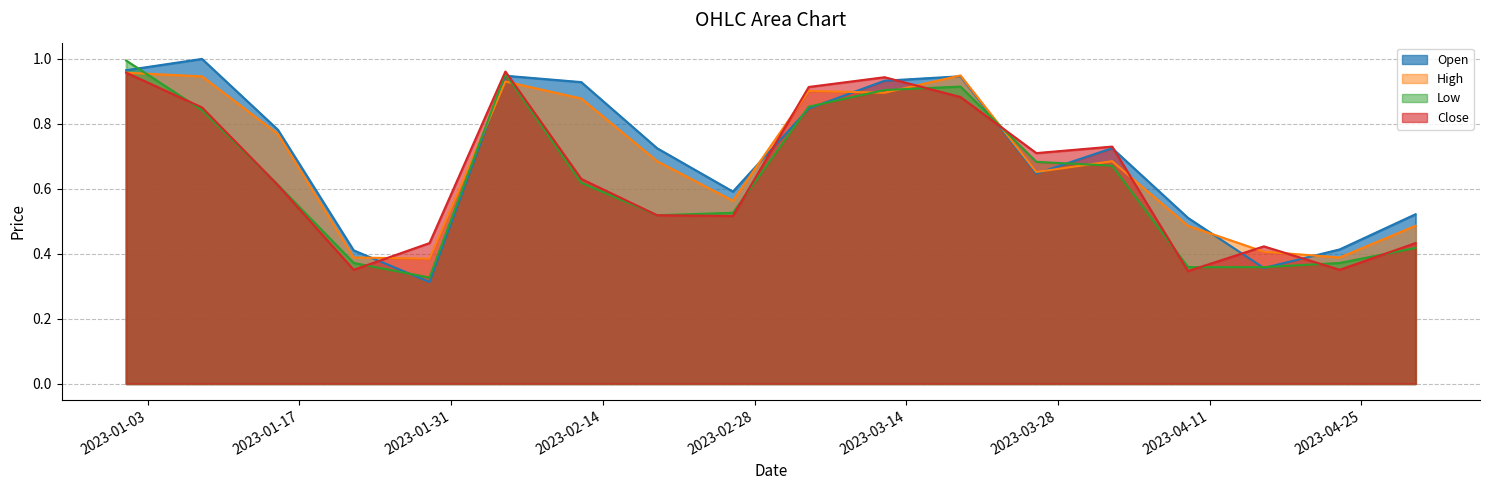

True or false: Close has more than 2 interior local peaks.

True